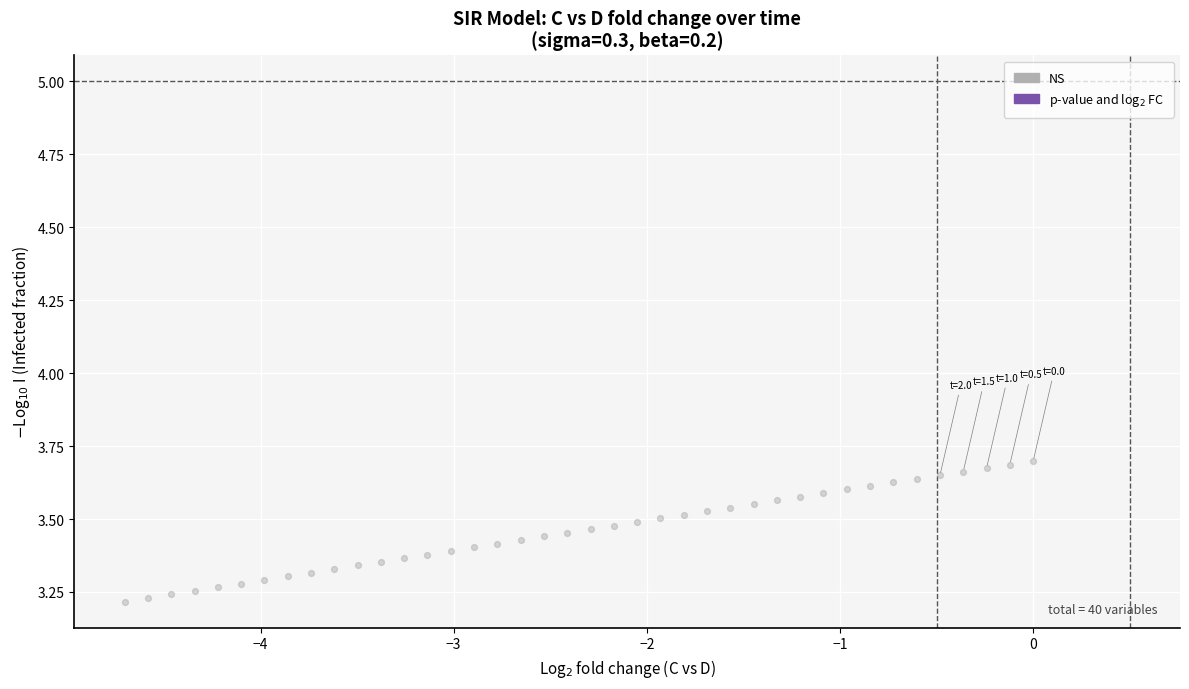

What is the range of X values (max minus min)?

4.7